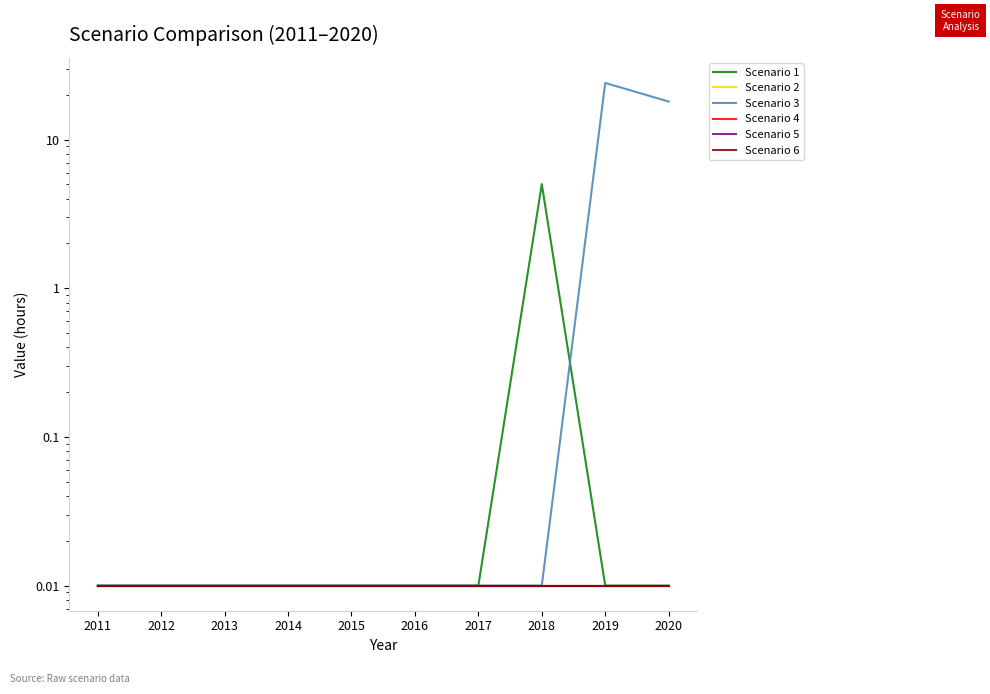

At which category does the chart reach its peak across all series?

2019